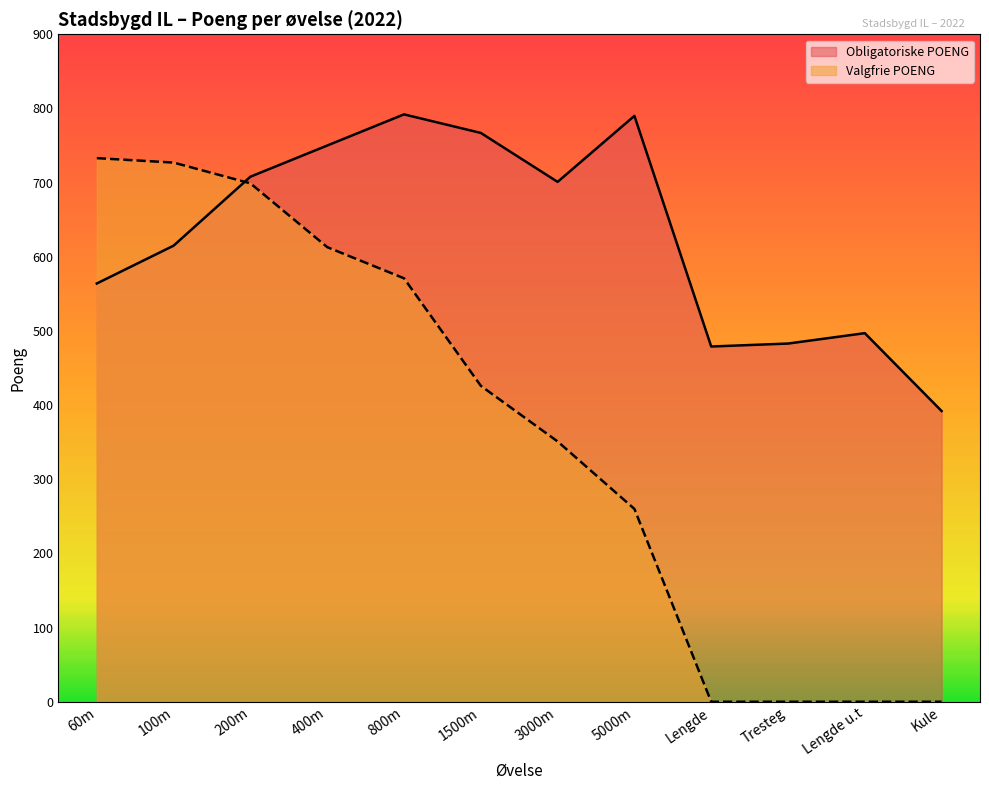

What is the average value of the Valgfrie POENG series?

365